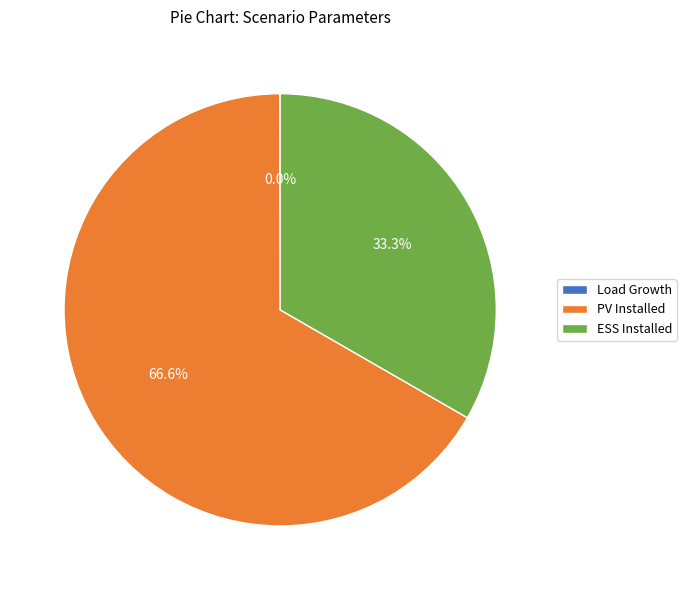

Approximately how many times larger is the value at PV Installed compared to ESS Installed?

2.0